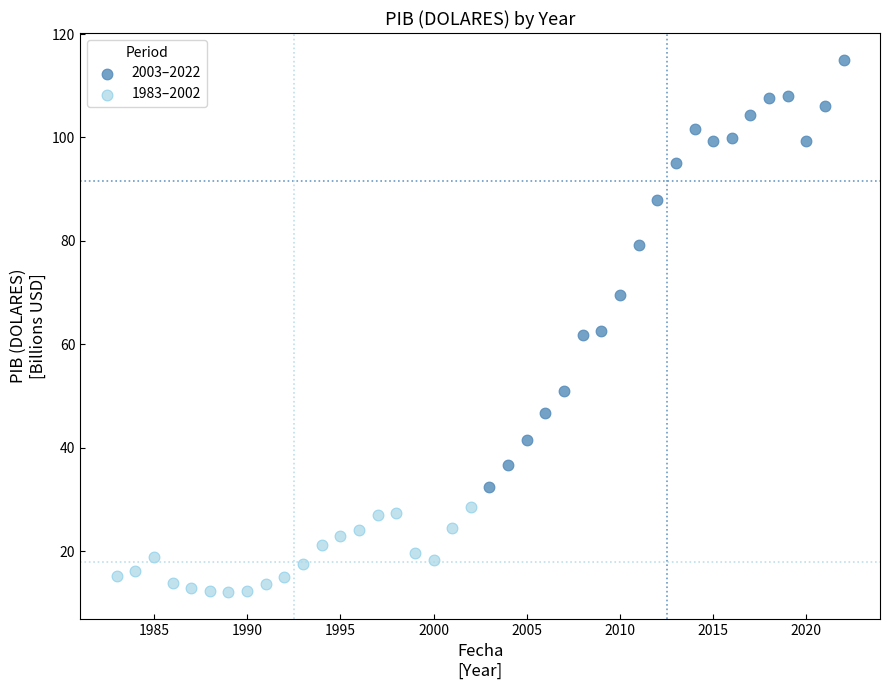

What are all the series names shown in the legend?

2003–2022, 1983–2002